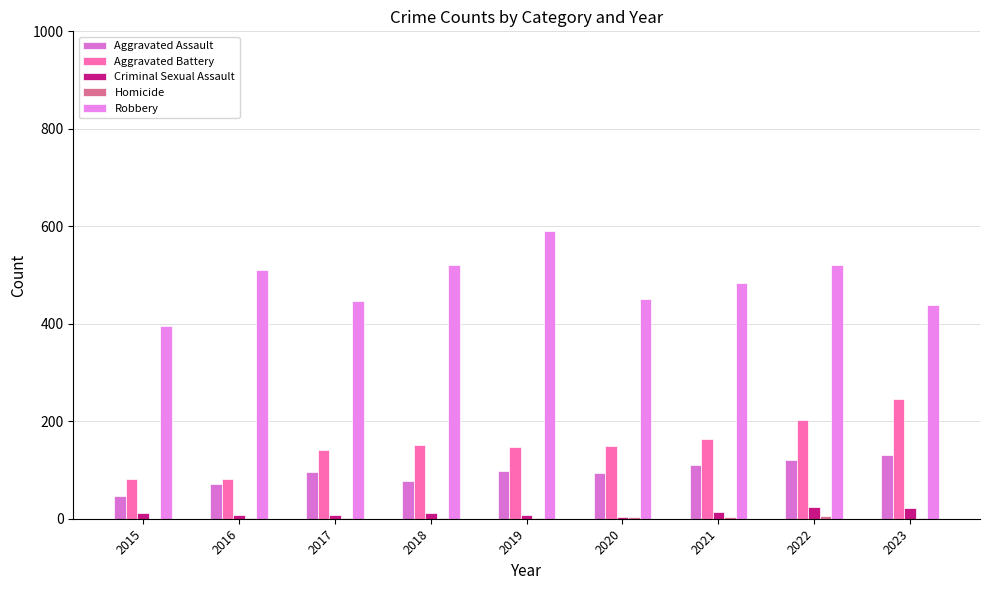

The Robbery series shows 240 at 2017. True or false?

False